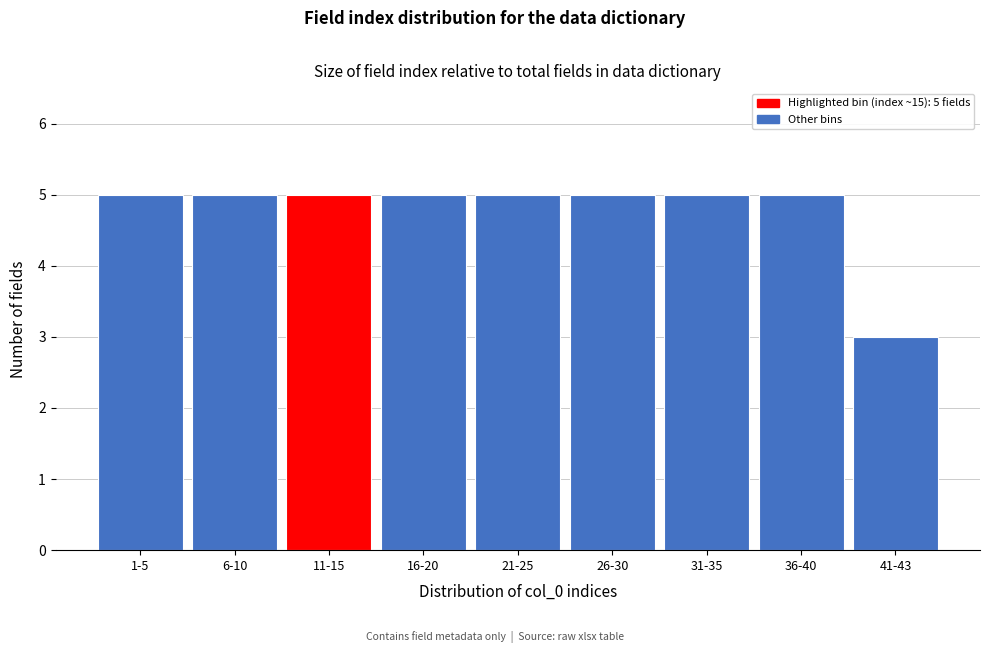

Reading right to left, transcribe all the data shown in this chart.

41-43=3	36-40=5	31-35=5	26-30=5	21-25=5	16-20=5	11-15=5	6-10=5	1-5=5